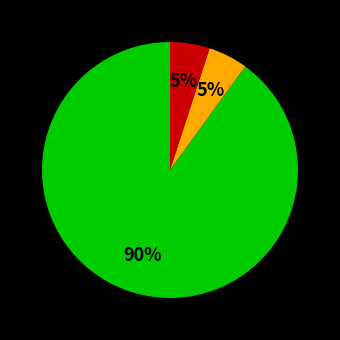

To the nearest percent, what is the difference between the largest and smallest slice percentages?

85%